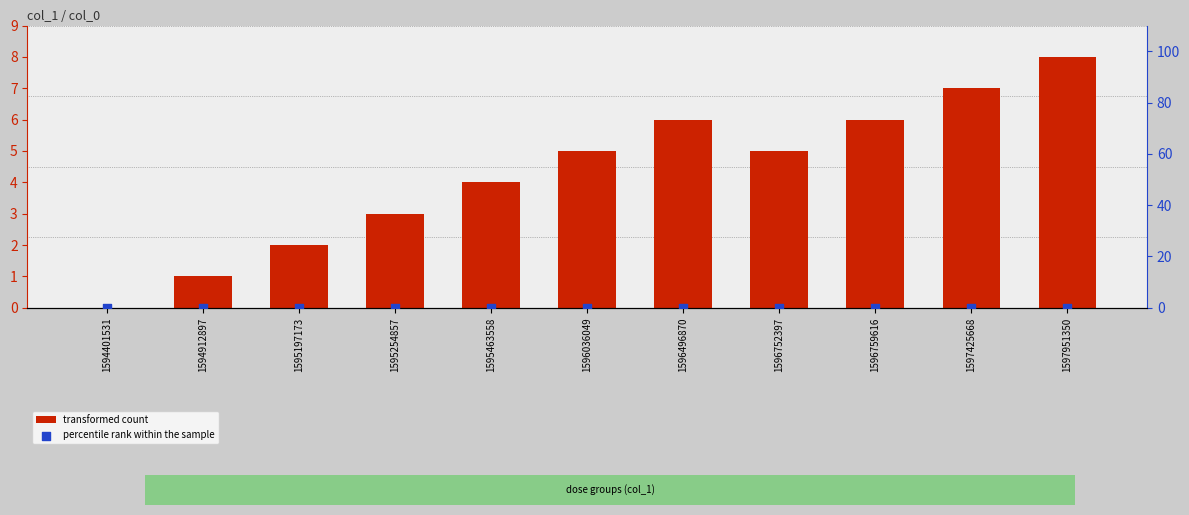

At which category is the sum across all series the highest?

1597951350